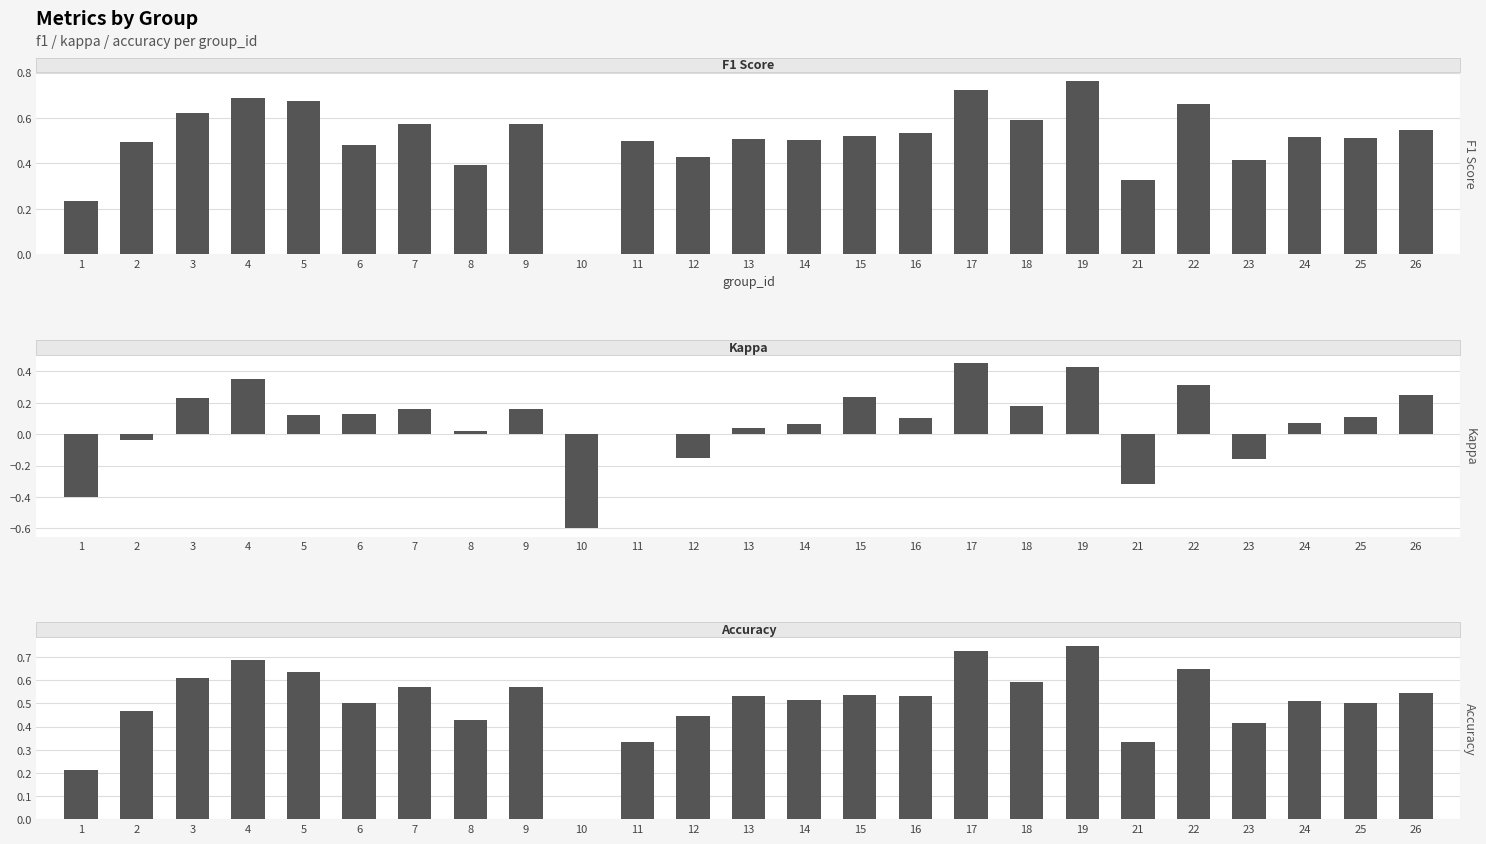

Count the number of data series in this chart.

3